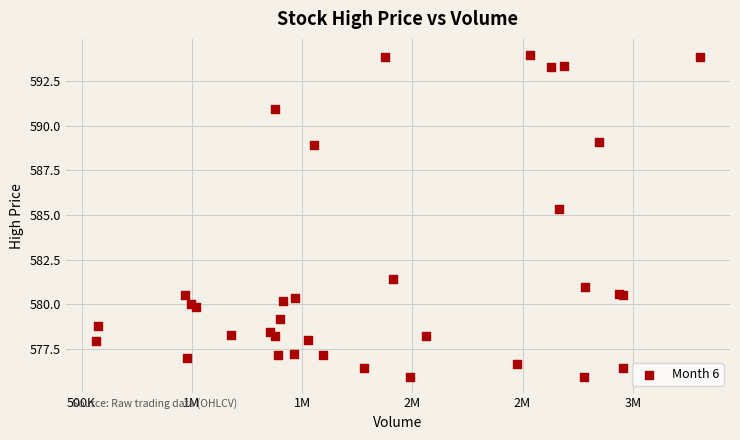

What Y value in the scatter plot is closest to 584?

585.3